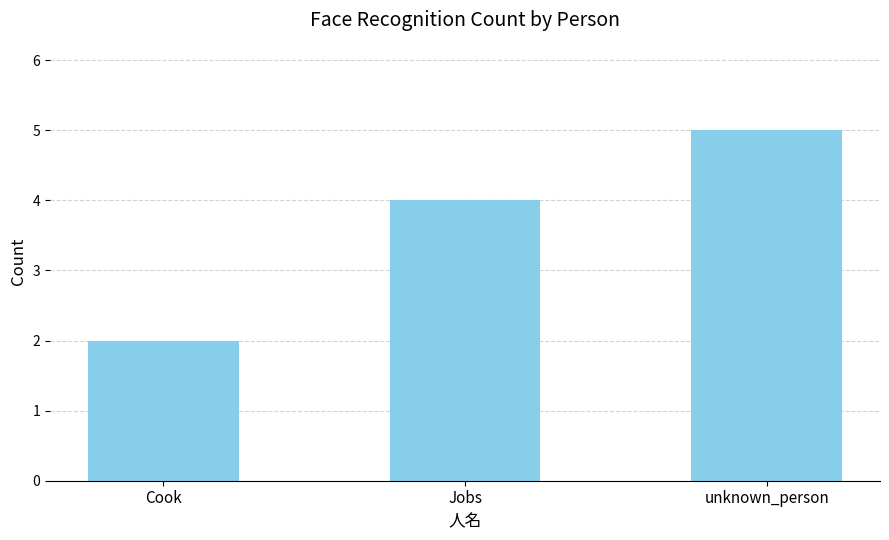

How many values are below 4?

1